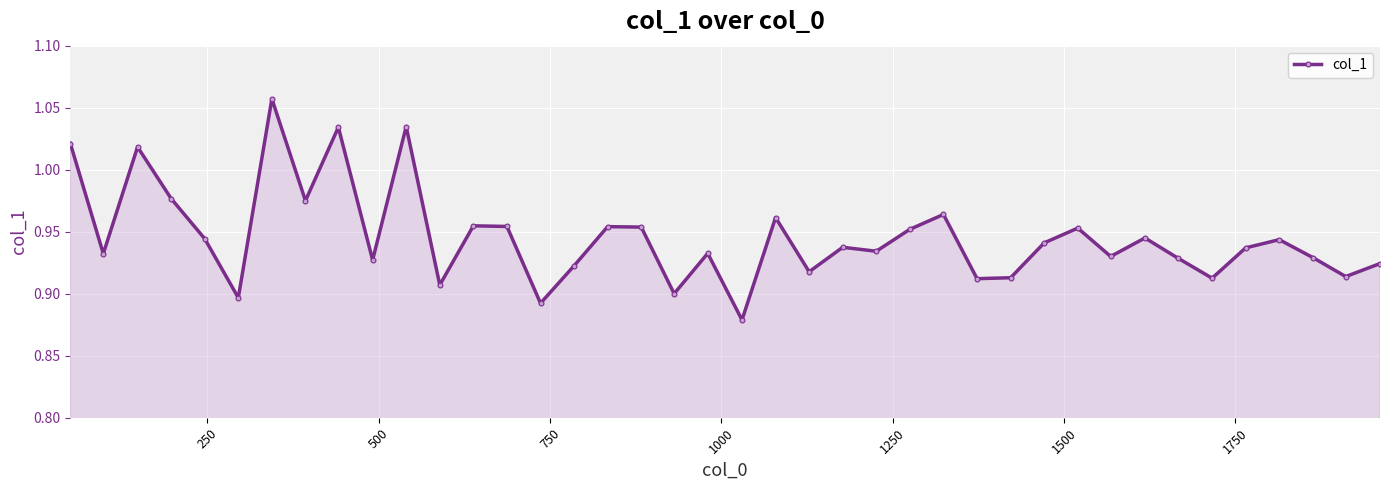

Count the values in the range 0 to 1.

35